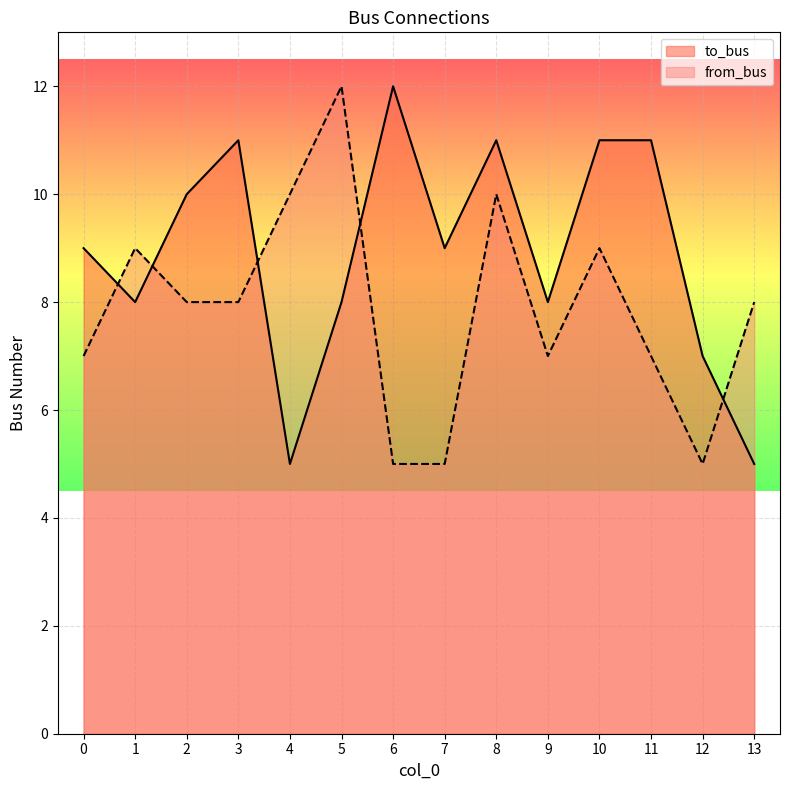

Count the number of categories in the chart.

14